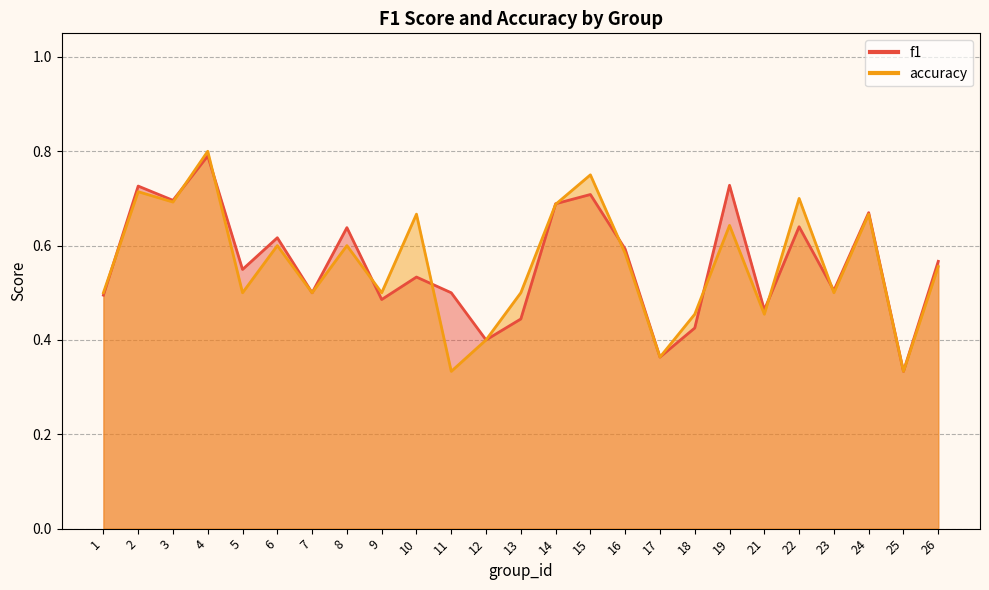

Between 11 and 2, which is larger?

2